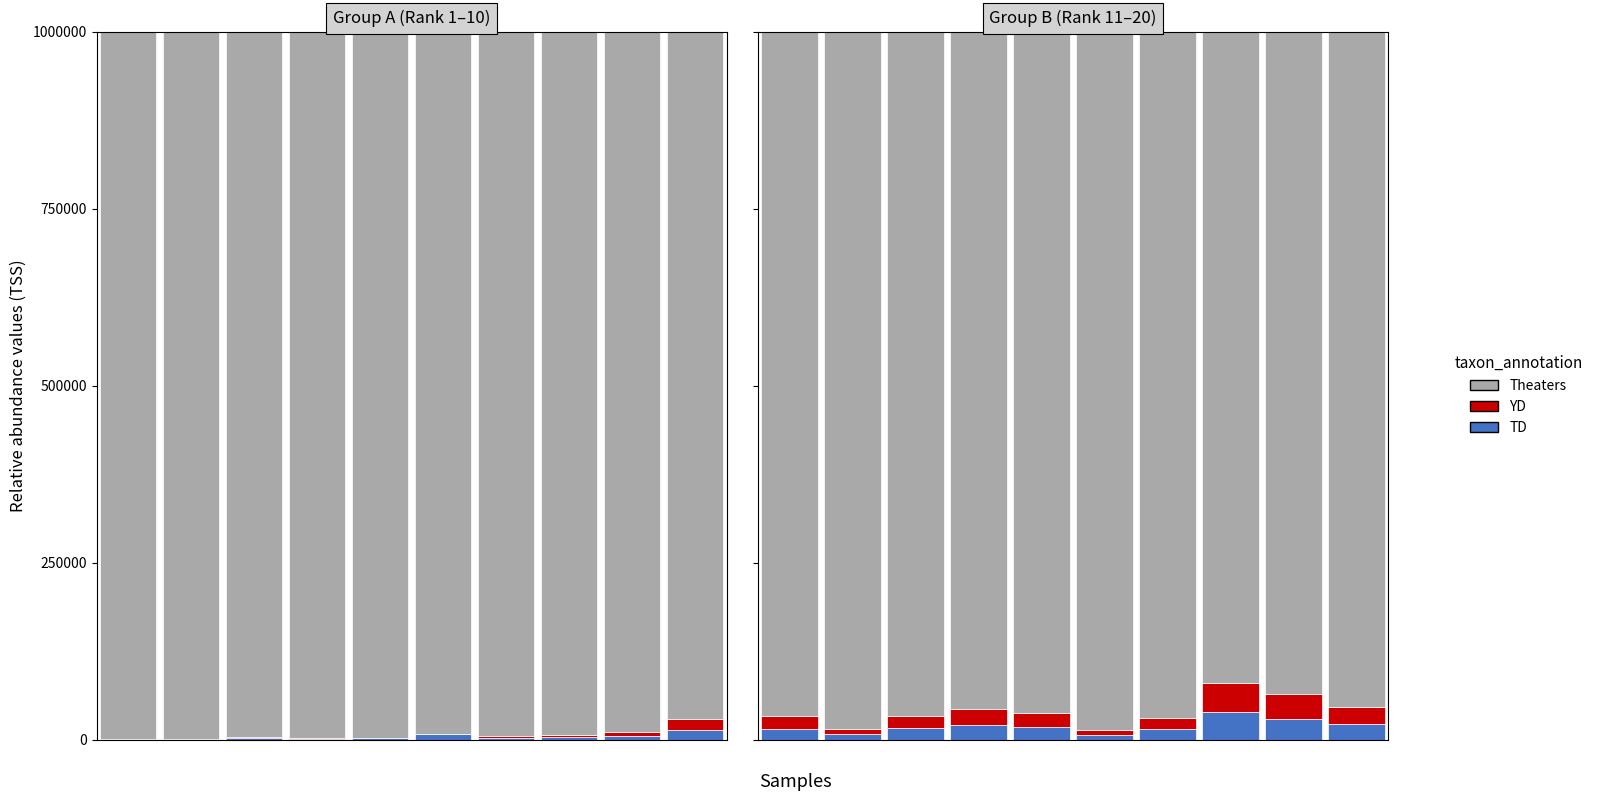

At 2, list the series in order from smallest to largest.

TD, YD, Theaters